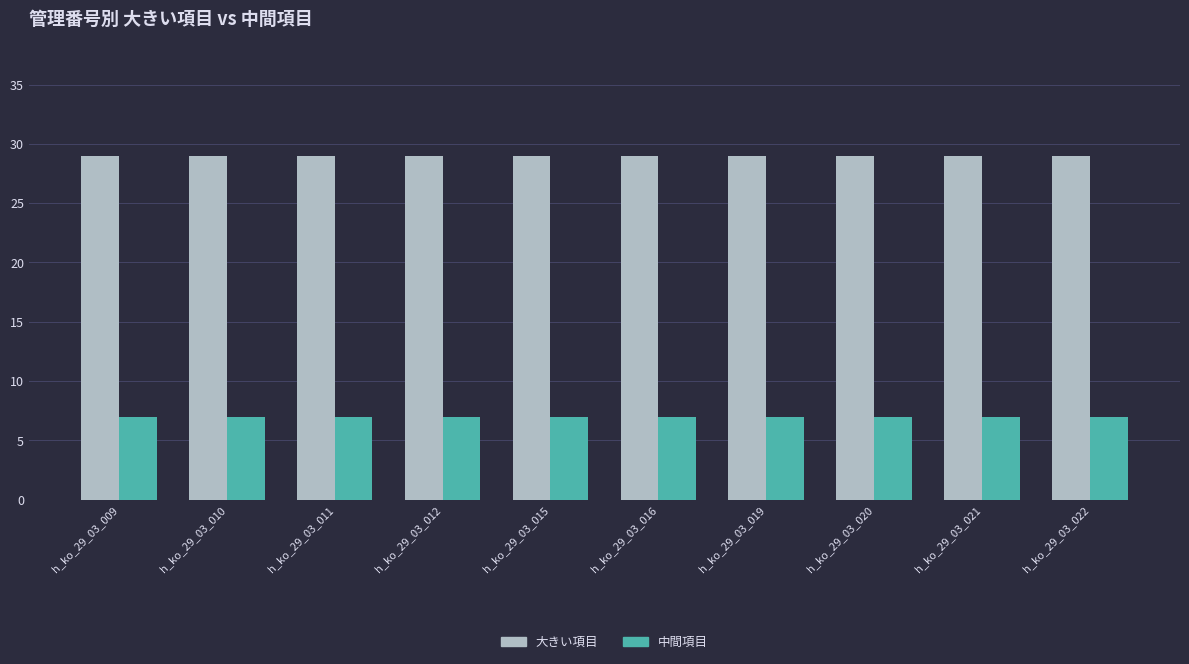

Rank the series by their maximum value, from lowest to highest.

中間項目, 大きい項目